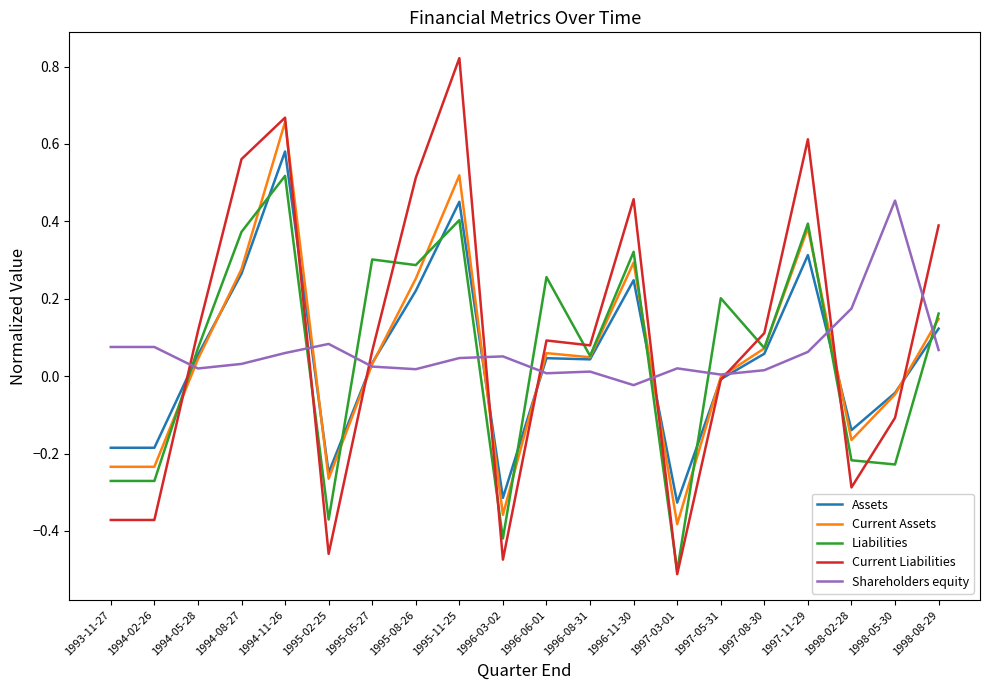

What are all the series names shown in the legend?

Assets, Current Assets, Liabilities, Current Liabilities, Shareholders equity